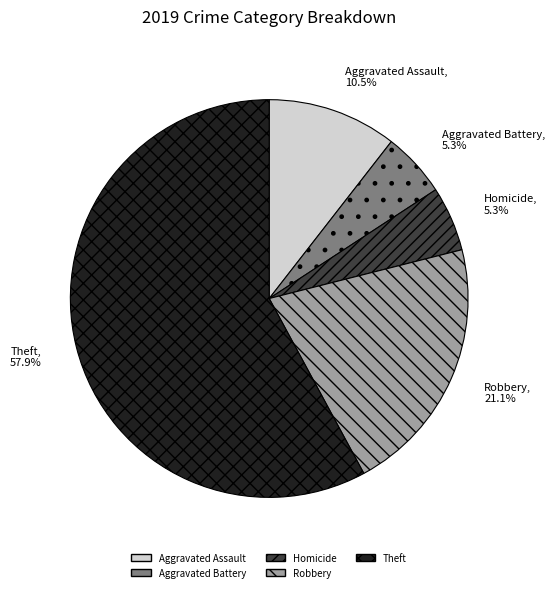

To the nearest percent, what is the difference between the Theft and Homicide slice percentages?

53%